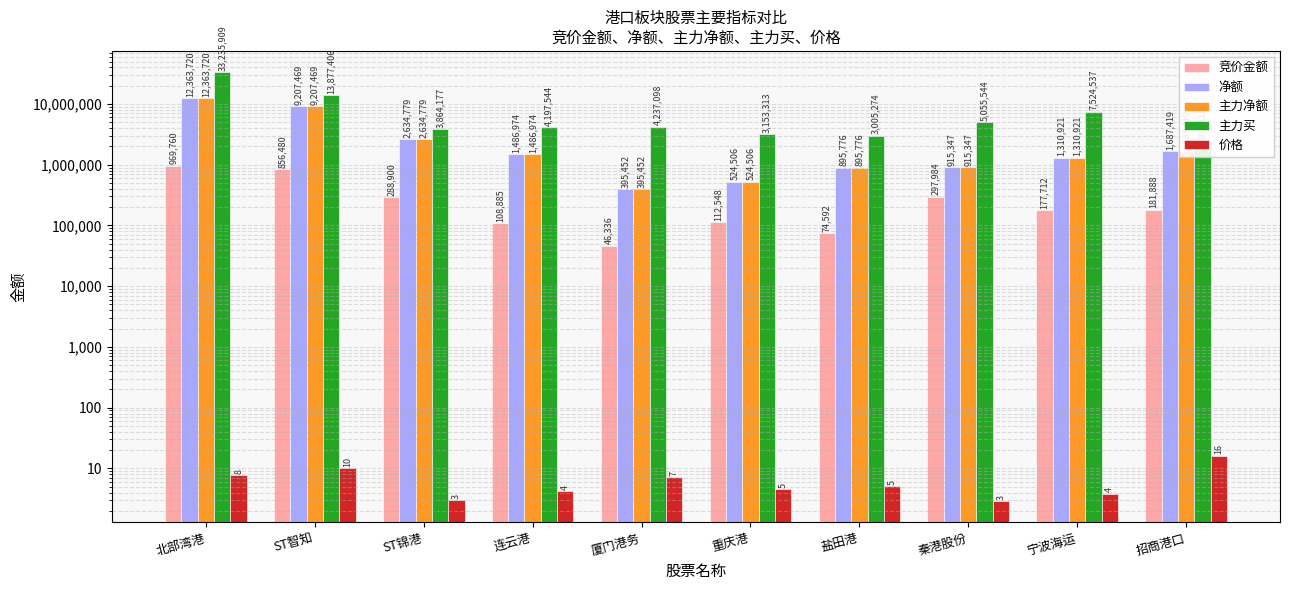

True or false: 价格 has a value of 7.7 at 北部湾港.

True